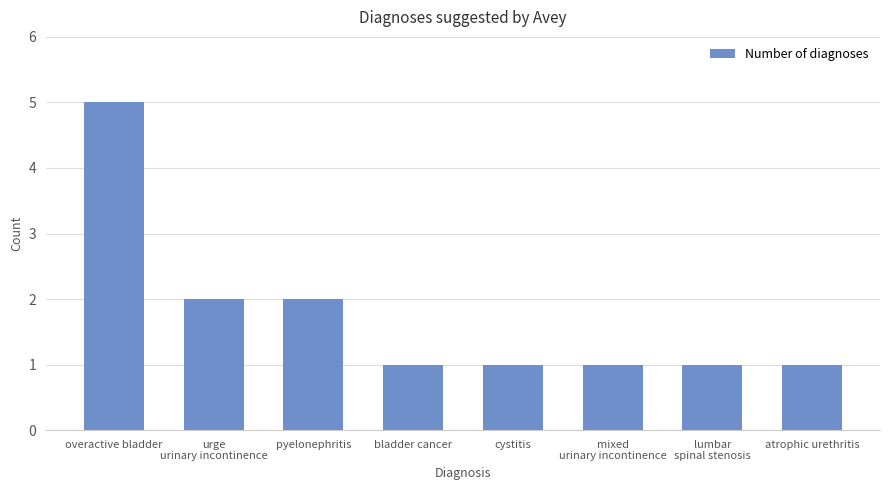

Reading left to right, extract all data points from this chart.

overactive bladder=5	urge
urinary incontinence=2	pyelonephritis=2	bladder cancer=1	cystitis=1	mixed
urinary incontinence=1	lumbar
spinal stenosis=1	atrophic urethritis=1